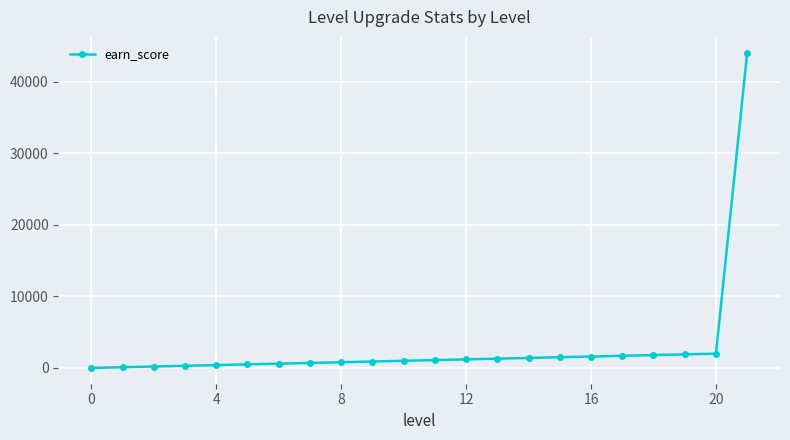

What is the difference between the second highest and minimum values?

2000